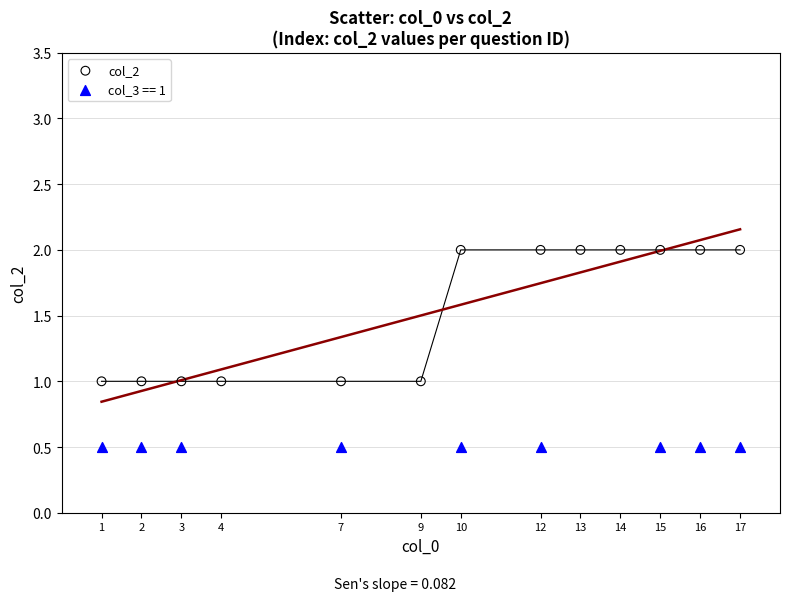

Which series contains the lowest Y value?

col_3 == 1